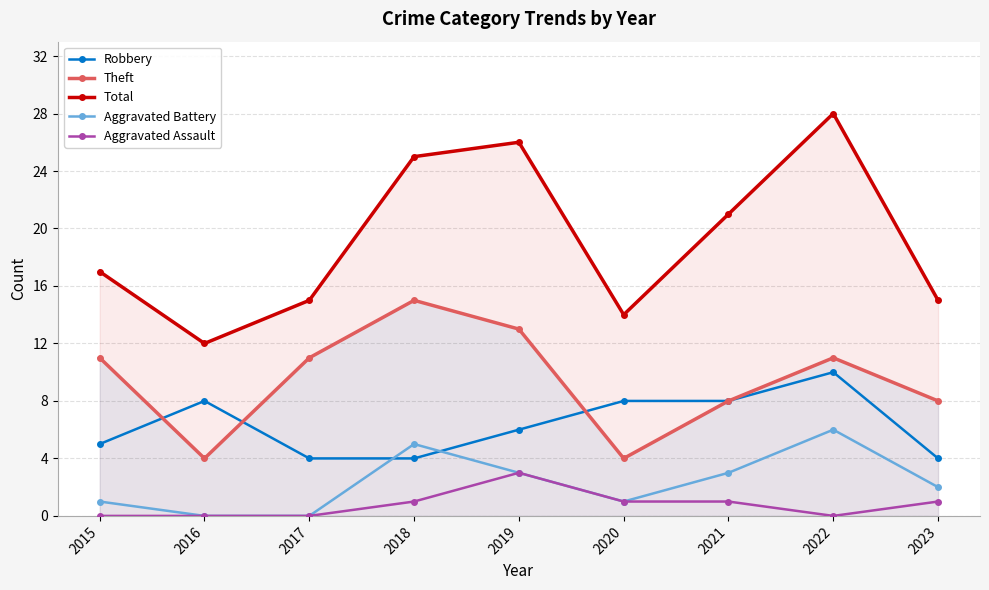

What is the total value across all series at 2022?

55